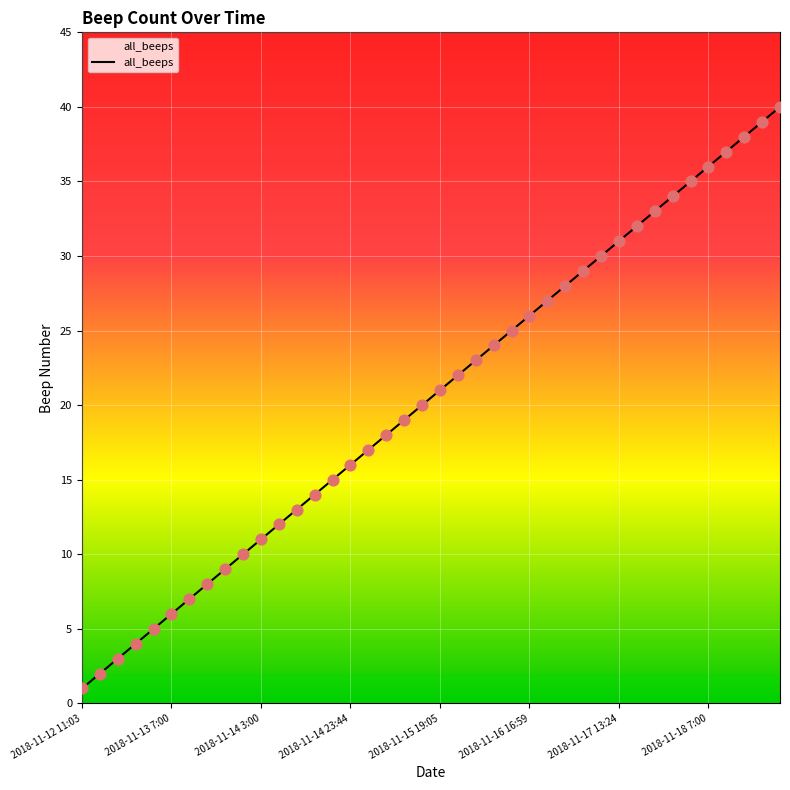

What is the difference between the maximum and minimum values?

39